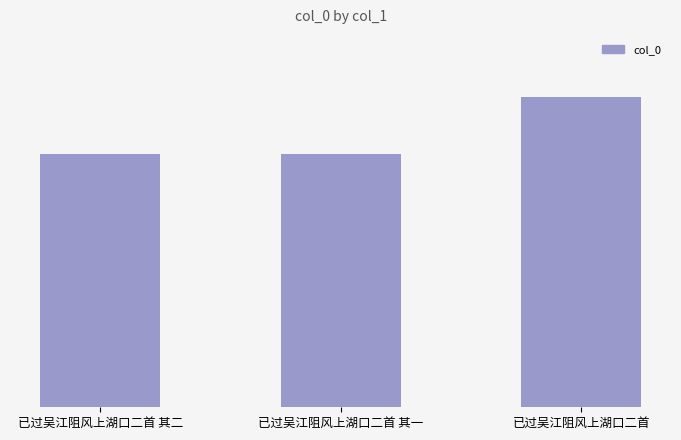

Reading right to left, transcribe all the data shown in this chart.

已过吴江阻风上湖口二首=1115472	已过吴江阻风上湖口二首 其一=912007	已过吴江阻风上湖口二首 其二=912006